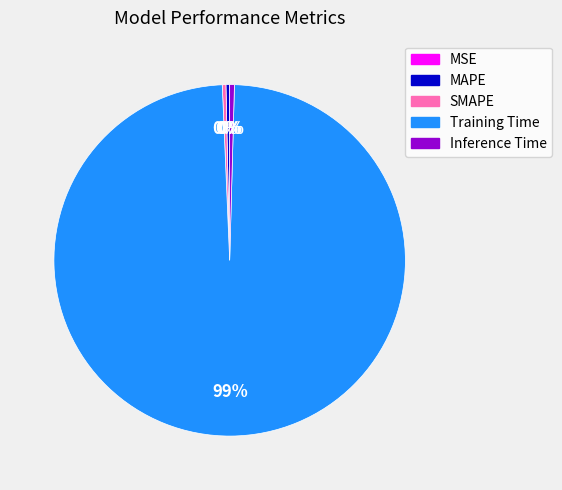

True or false: Inference Time accounts for 0% of the total.

True